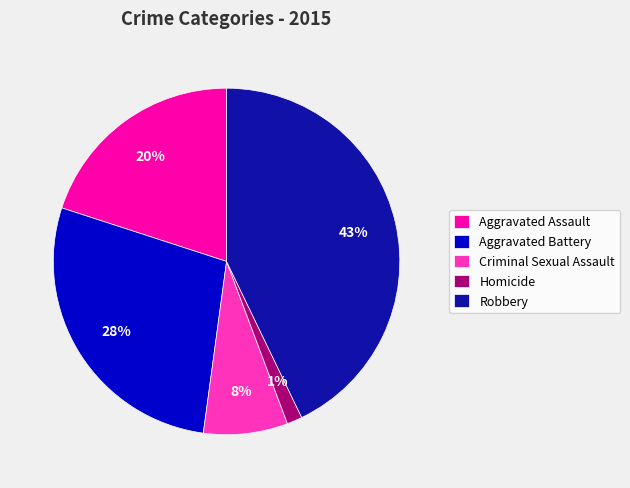

To the nearest percent, what is the combined percentage of Criminal Sexual Assault and Aggravated Battery?

36%